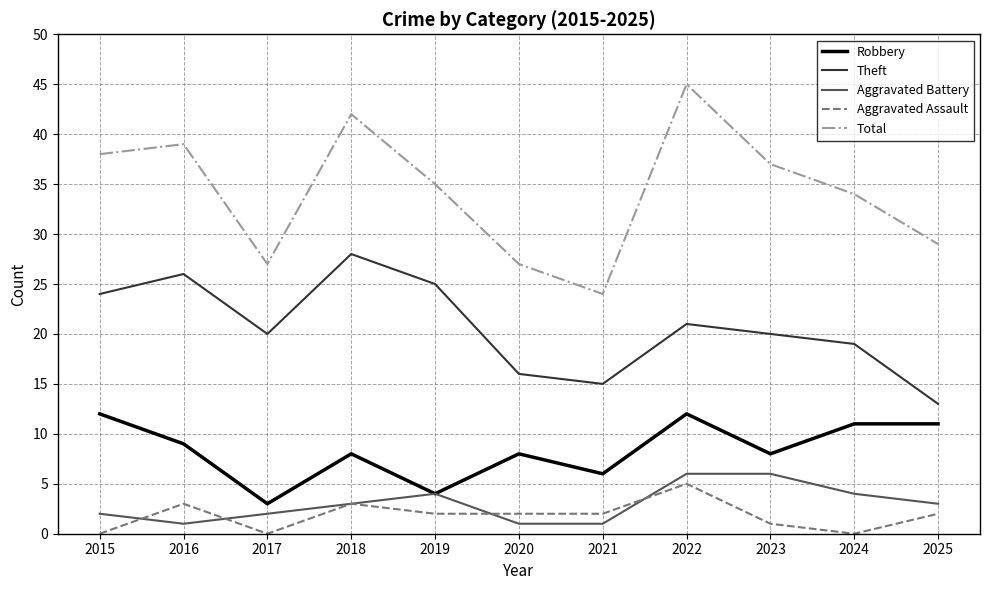

Which series has the largest total across all categories?

Total